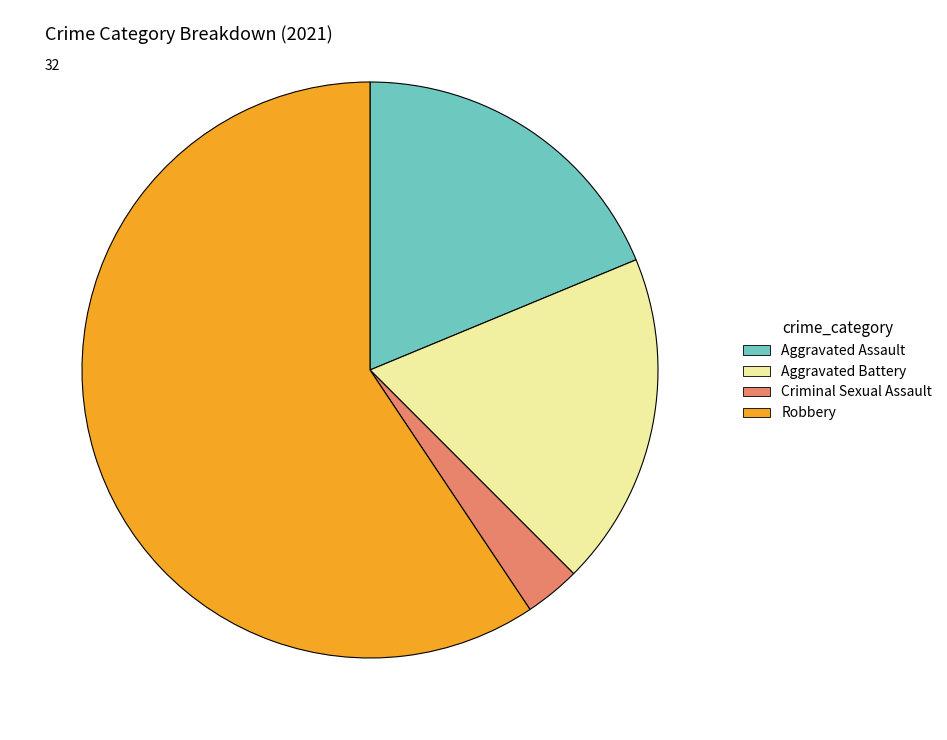

True or false: Aggravated Battery accounts for 32% of the total.

False